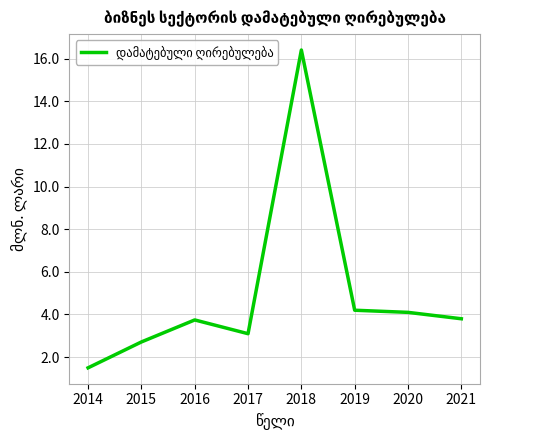

Rank the categories by value from highest to lowest.

2018, 2019, 2020, 2021, 2016, 2017, 2015, 2014